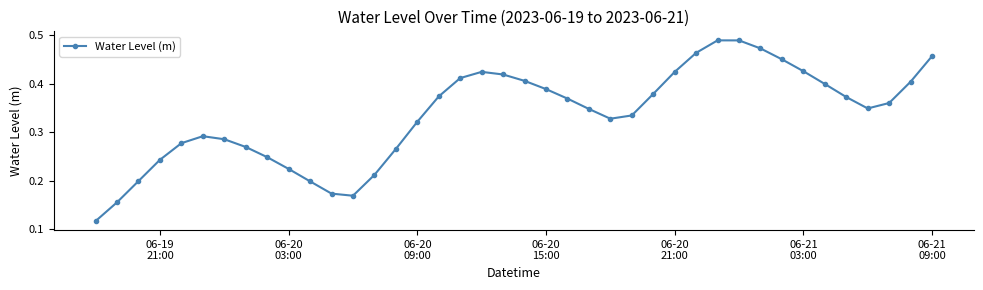

How many values are between 0 and 1?

40